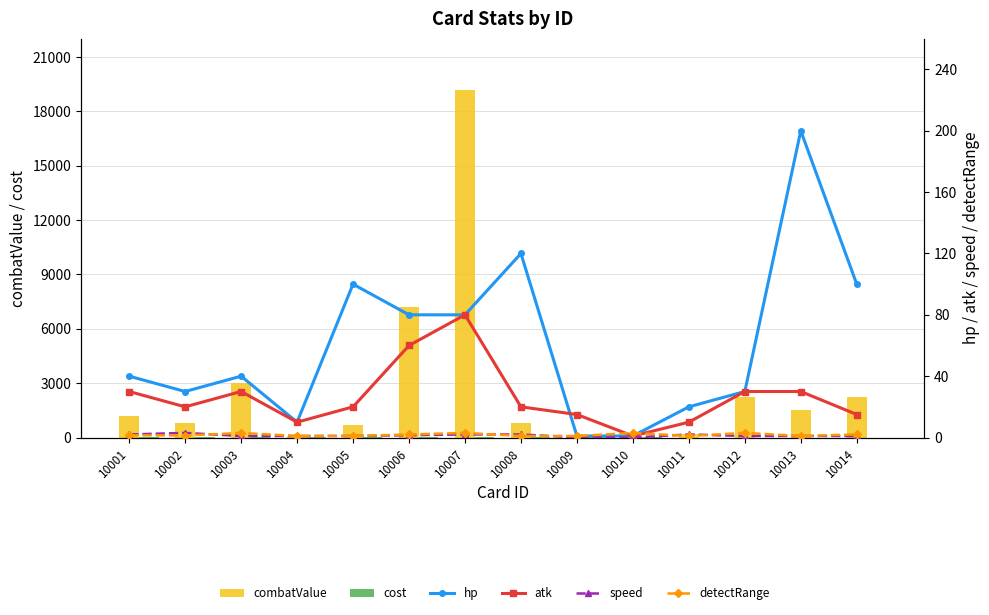

Reading left to right, what are all the values shown in this chart?

combatValue: 1200.0	780.0	3000.0	100.0	666.7	7200.0	19200.0	800.0	1.0	1.0	200.0	2250.0	1500.0	2250.0
cost: 3.0	2.0	3.0	3.0	2.0	9.0	7.0	4.0	5.0	5.0	0.0	0.0	0.0	0.0
hp: 40.0	30.0	40.0	10.0	100.0	80.0	80.0	120.0	1.0	1.0	20.0	30.0	200.0	100.0
atk: 30.0	20.0	30.0	10.0	20.0	60.0	80.0	20.0	15.0	1.0	10.0	30.0	30.0	15.0
speed: 2.0	3.0	1.0	1.0	1.0	1.5	2.0	2.0	0.0	0.0	2.0	1.0	1.0	1.0
detectRange: 1.5	1.3	3.0	1.0	1.0	2.0	3.0	1.0	1.0	3.0	1.0	3.0	1.0	2.0